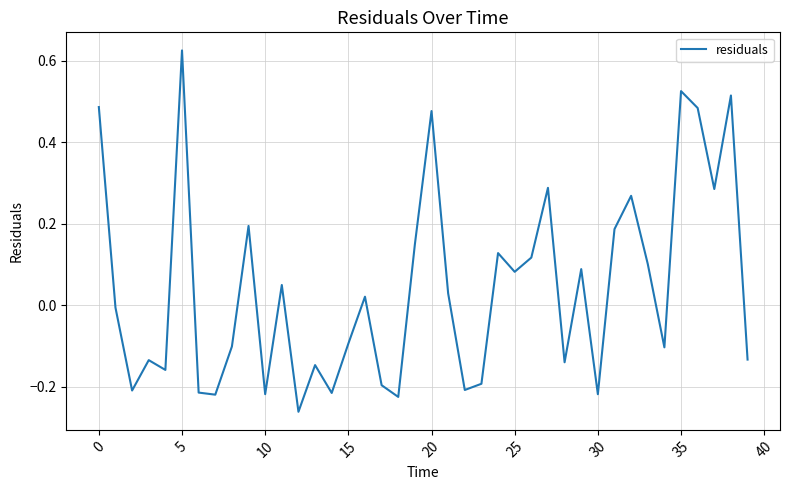

What is the difference between the maximum and minimum values?

0.9